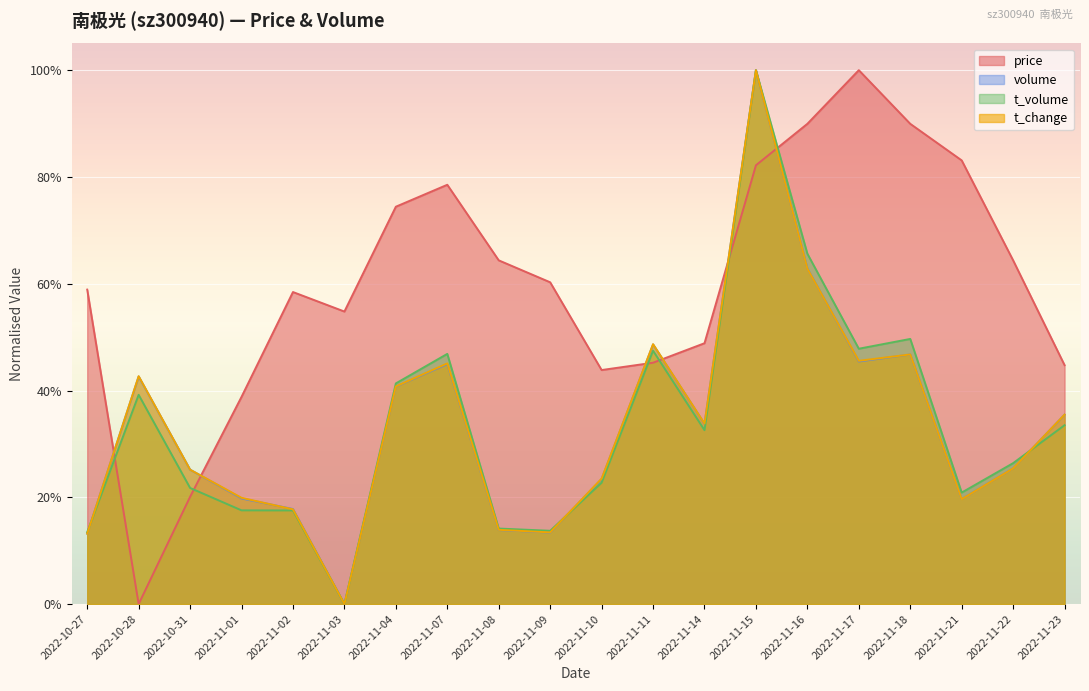

What is the difference between the volume values at 2022-11-03 and 2022-11-11?

0.5